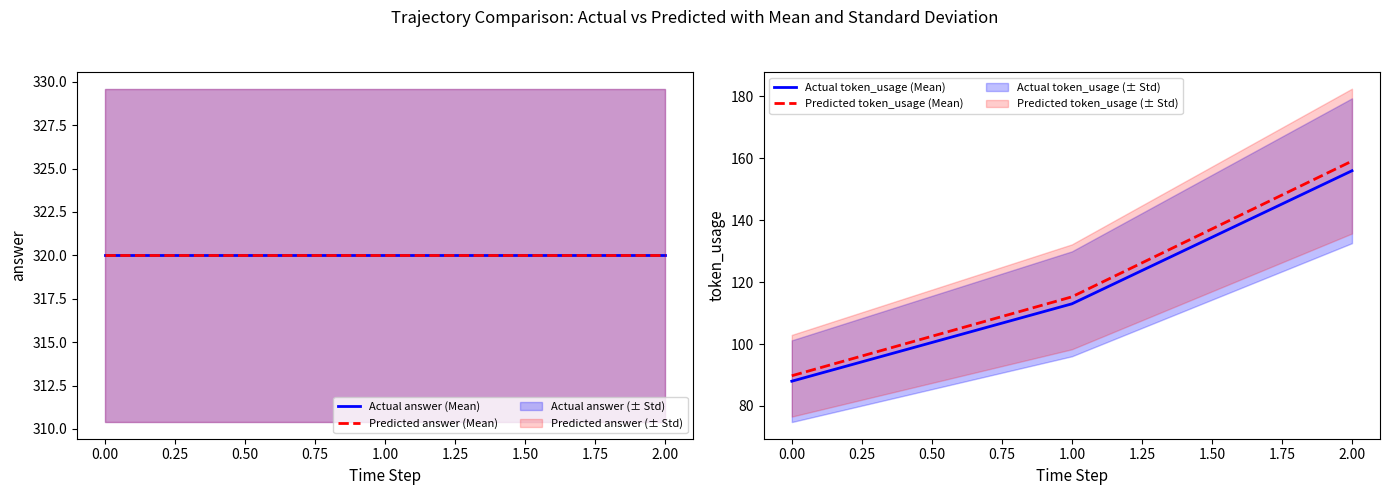

What is the maximum value for Actual token_usage (Mean)?

156.0